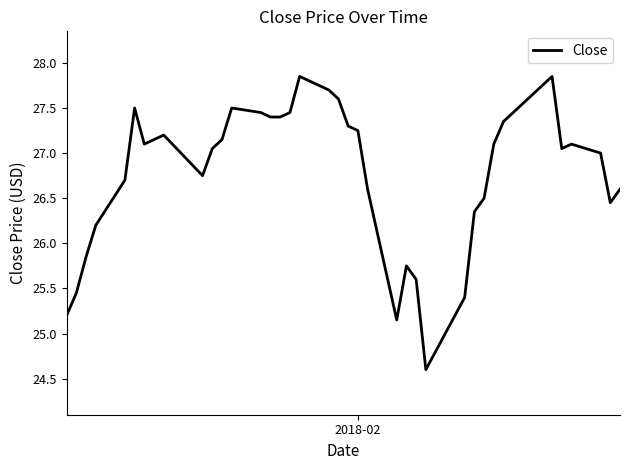

Is this an area chart (filled region under the line)?

No